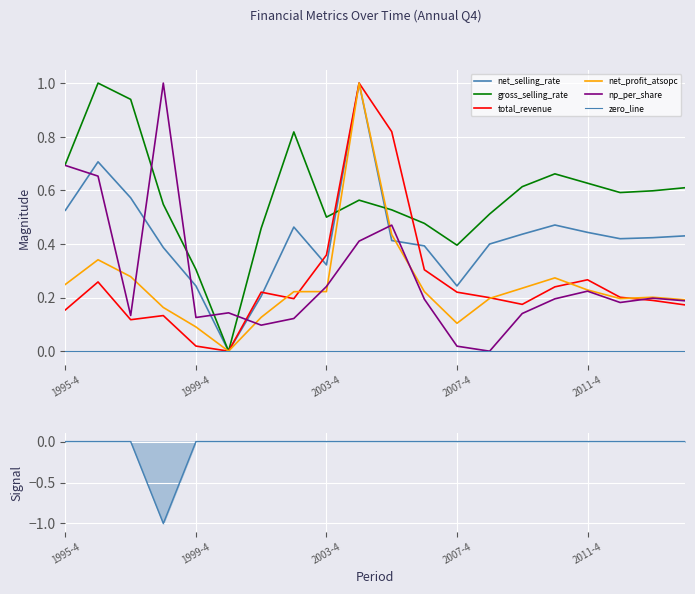

At which category does net_profit_atsopc reach its first local peak?

1996-4